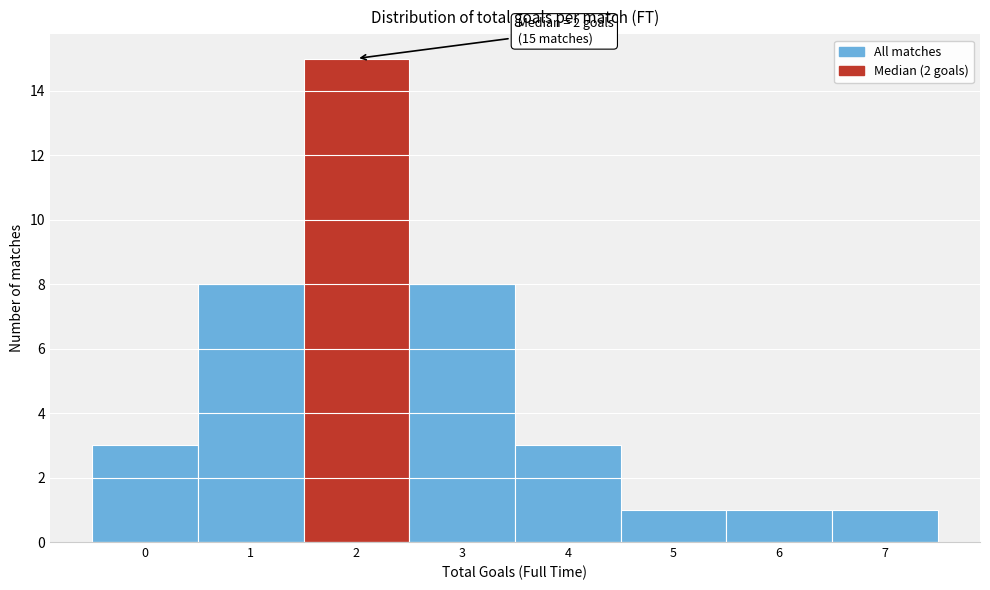

Over which range of the x-axis is the bar tallest?

1.5 to 2.5